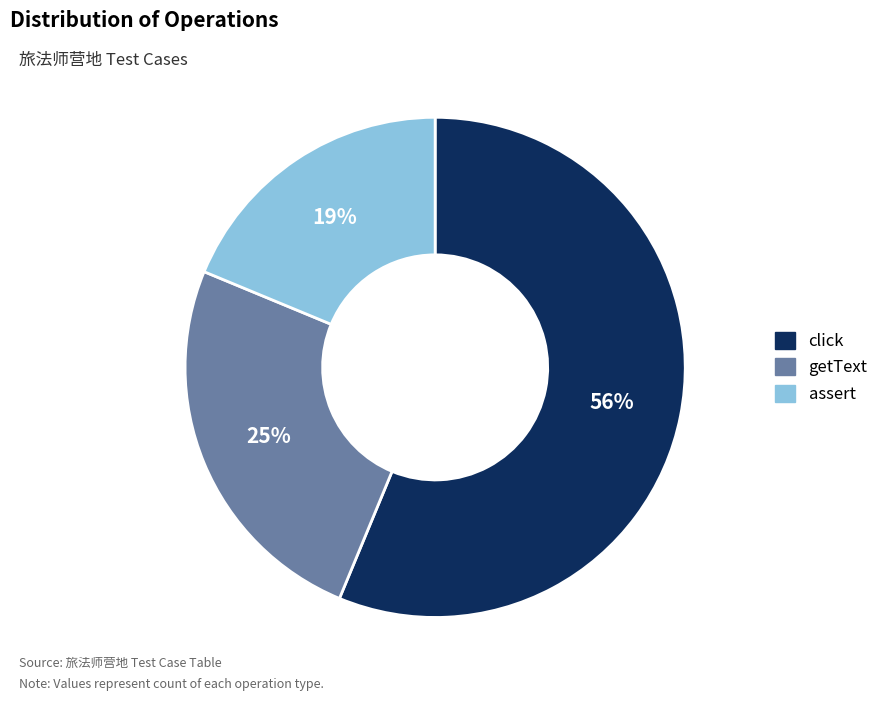

To the nearest percent, what is the average slice percentage?

33%